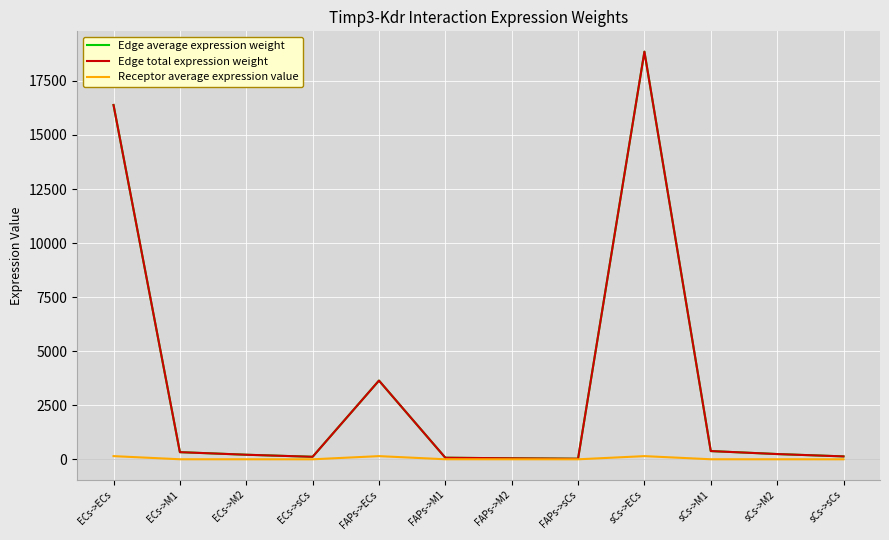

At which category is the sum across all series the highest?

sCs->ECs